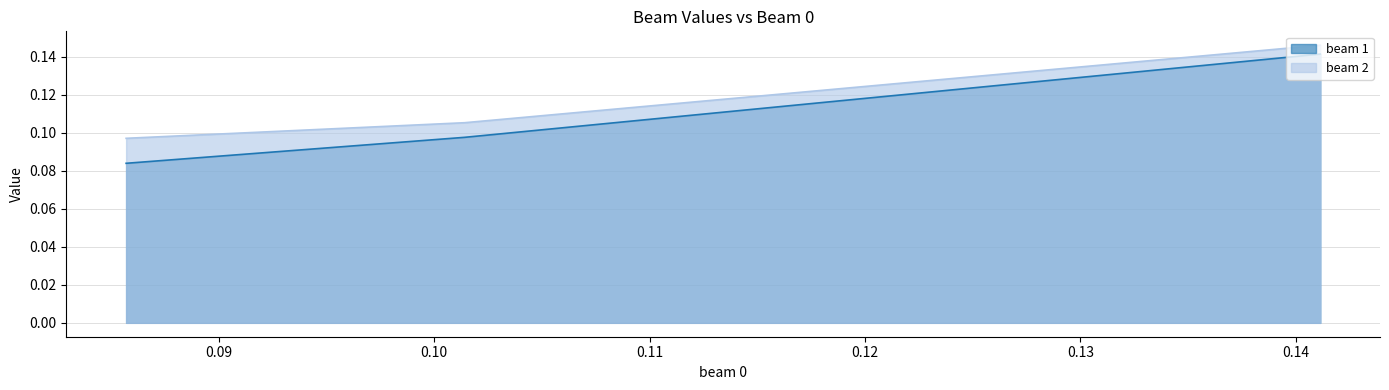

Which series has the widest spread of values?

beam 1